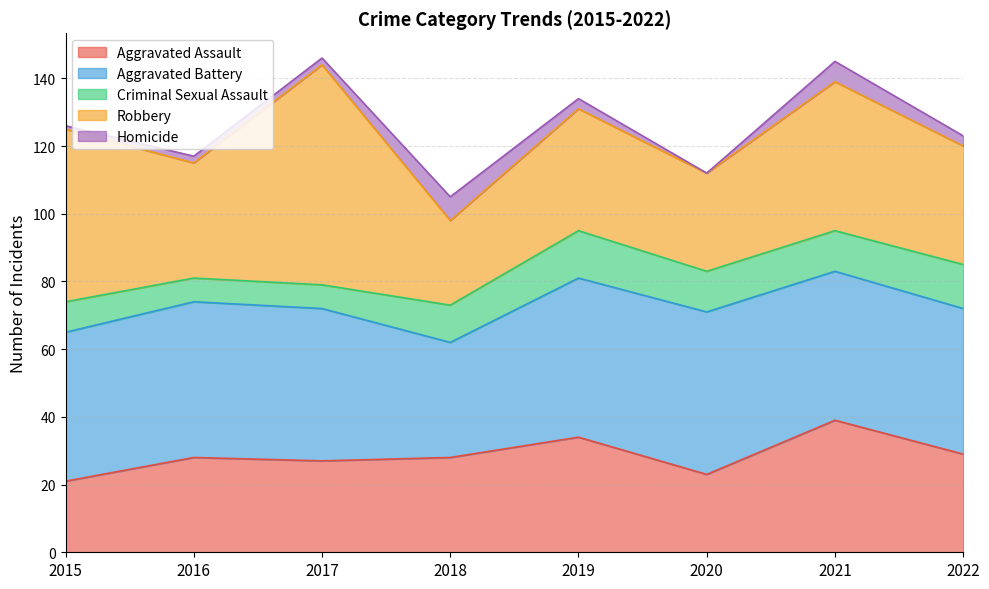

Where do Aggravated Battery and Robbery first cross each other?

2015 and 2016